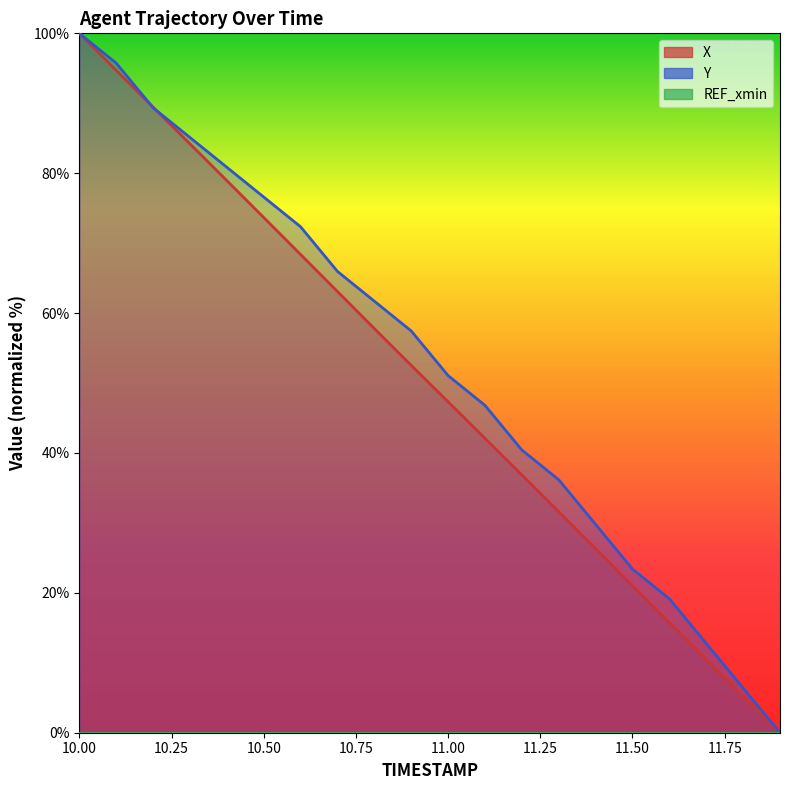

True or false: Y has a value of 95.7 at 10.1.

True